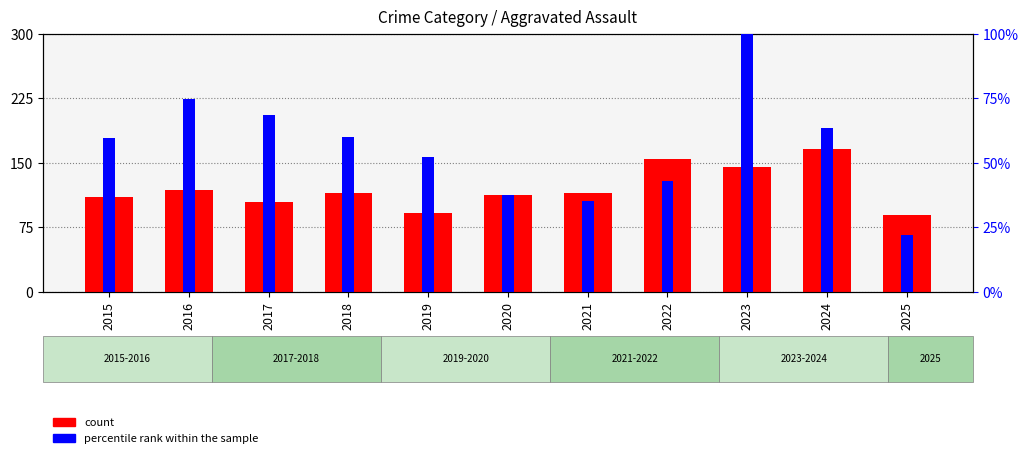

At how many categories does at least one series exceed 158?

1